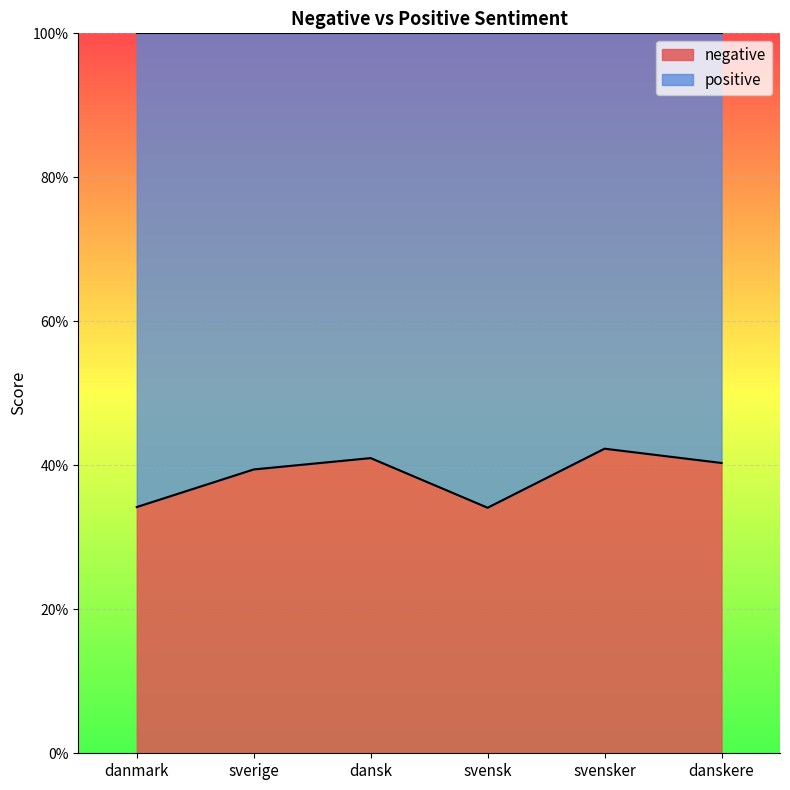

How many data points does each series have?

6